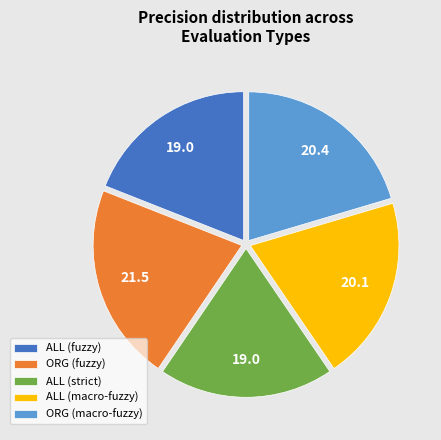

What is the largest slice in the pie chart?

ORG (fuzzy)